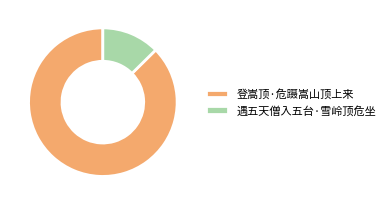

How many segments does this pie chart have?

2